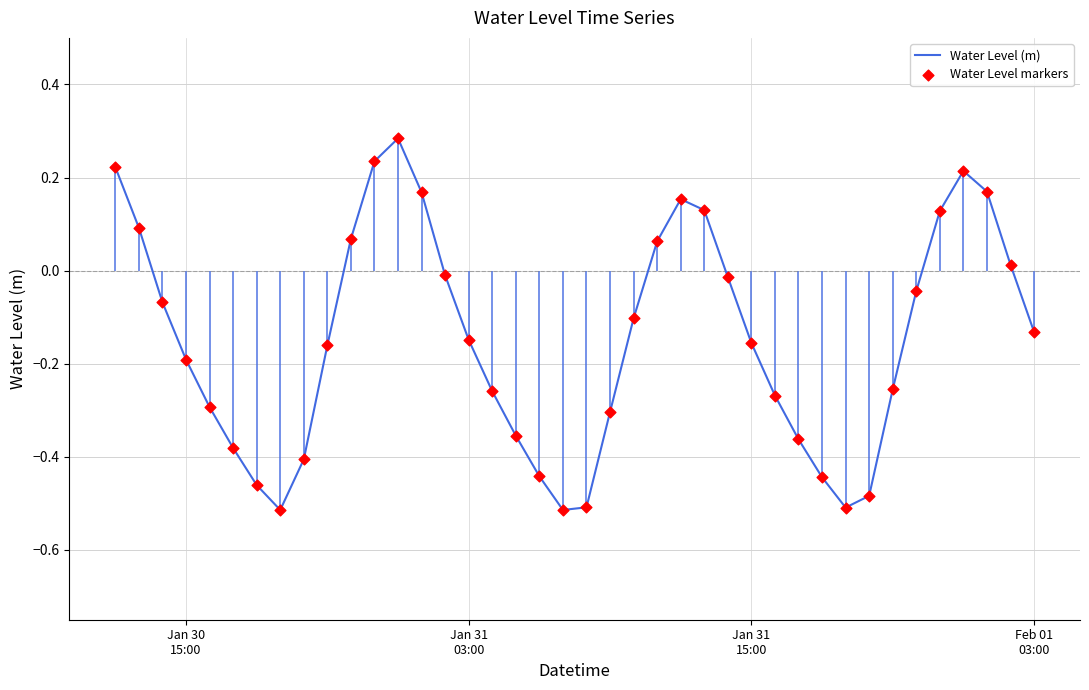

Is the value of Water Level (m) at 29 greater than the value of Water Level markers at 17?

No